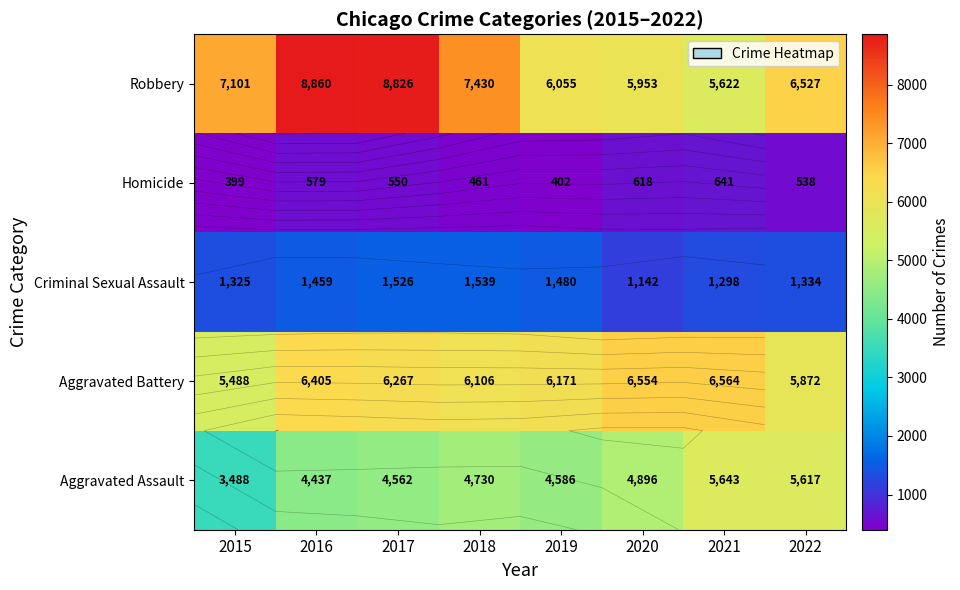

Read the Criminal Sexual Assault value at 2016, to the nearest 5.

1460